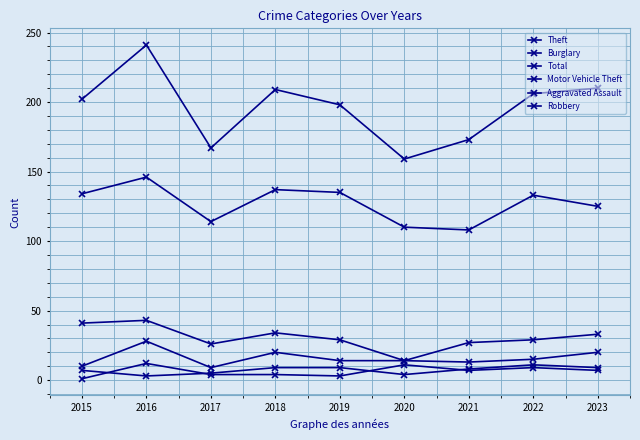

What is the value of the Robbery point at the 8th from the left?

9